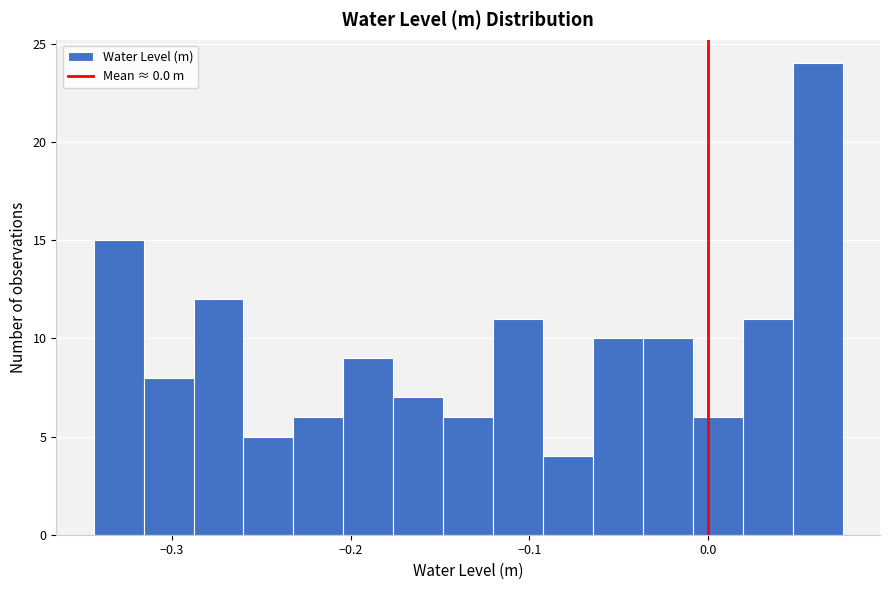

Read against the x-axis, roughly where is the centre of the tallest bar?

0.06